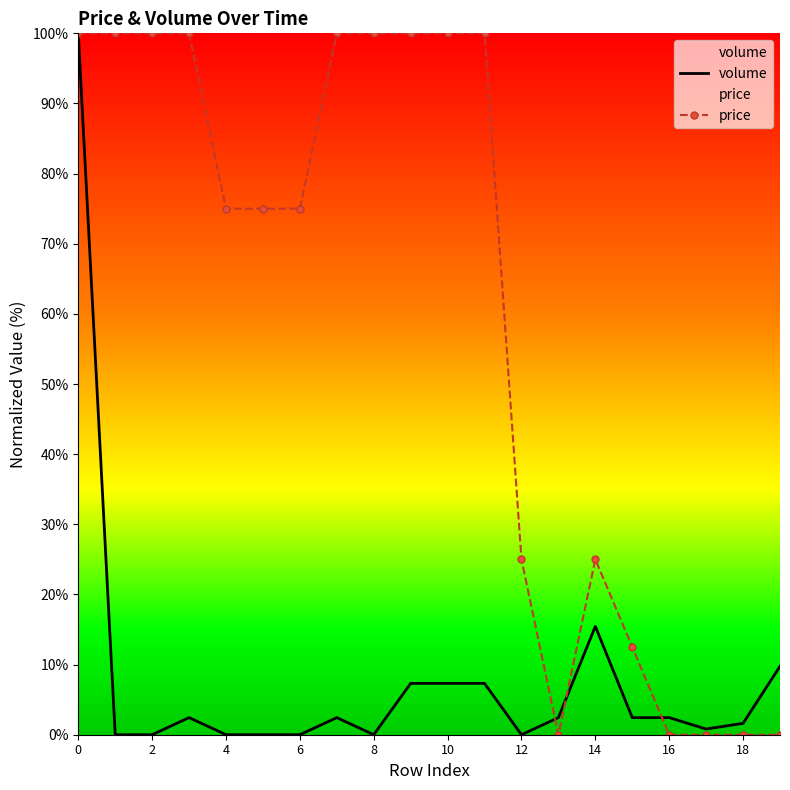

Is it true that volume equals 47.9 at 12?

False